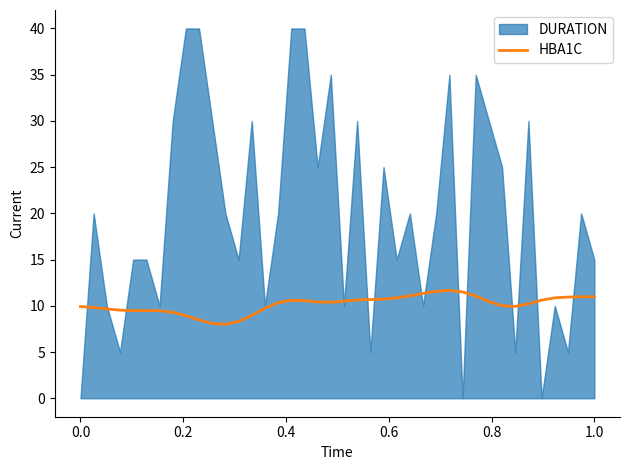

True or false: the data has more than 0 interior local peaks.

True